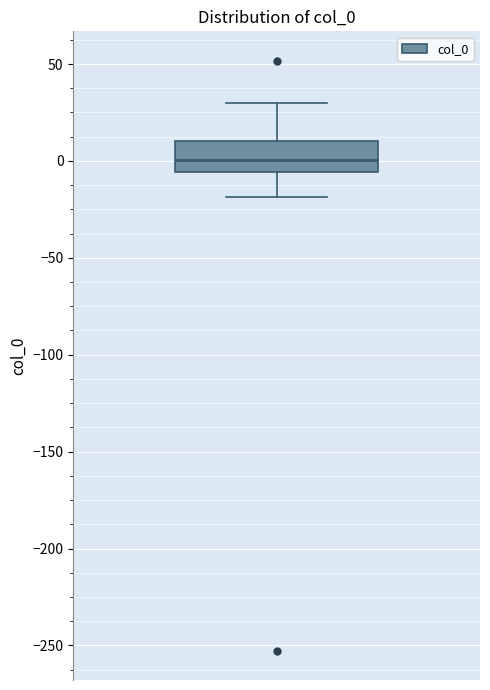

Where does the lower whisker of the box end on the y-axis? The values are not printed on the chart, so give them approximately, as read against the axis.

-20